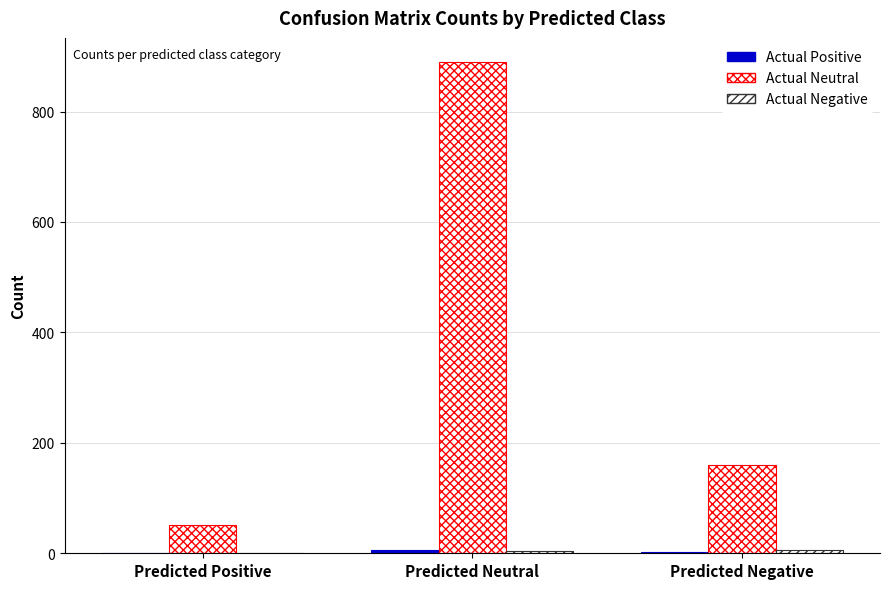

Does the chart contain stacked bars?

No